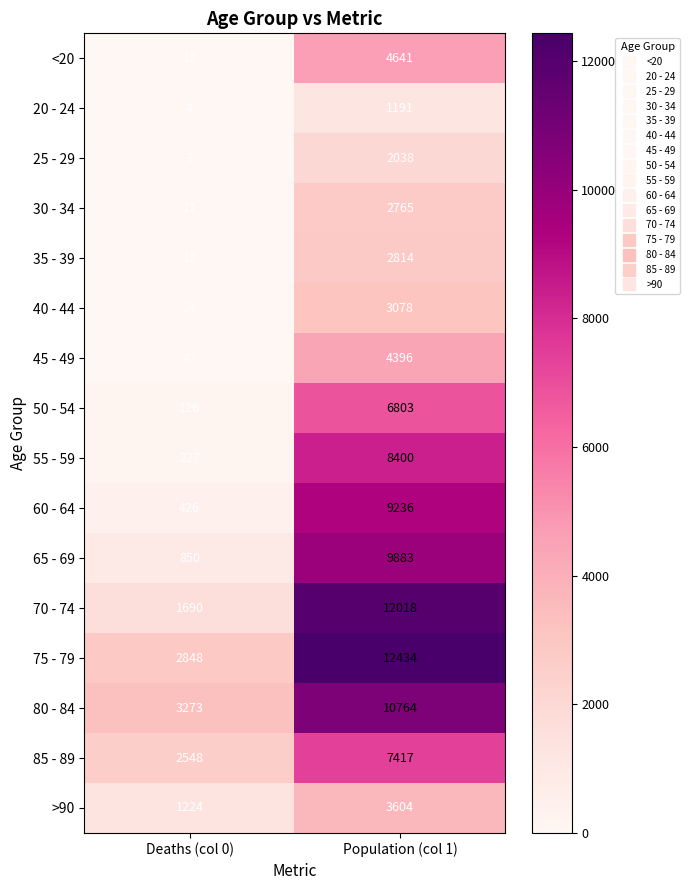

What is the spread (max minus min) of values at Deaths (col 0)?

3270